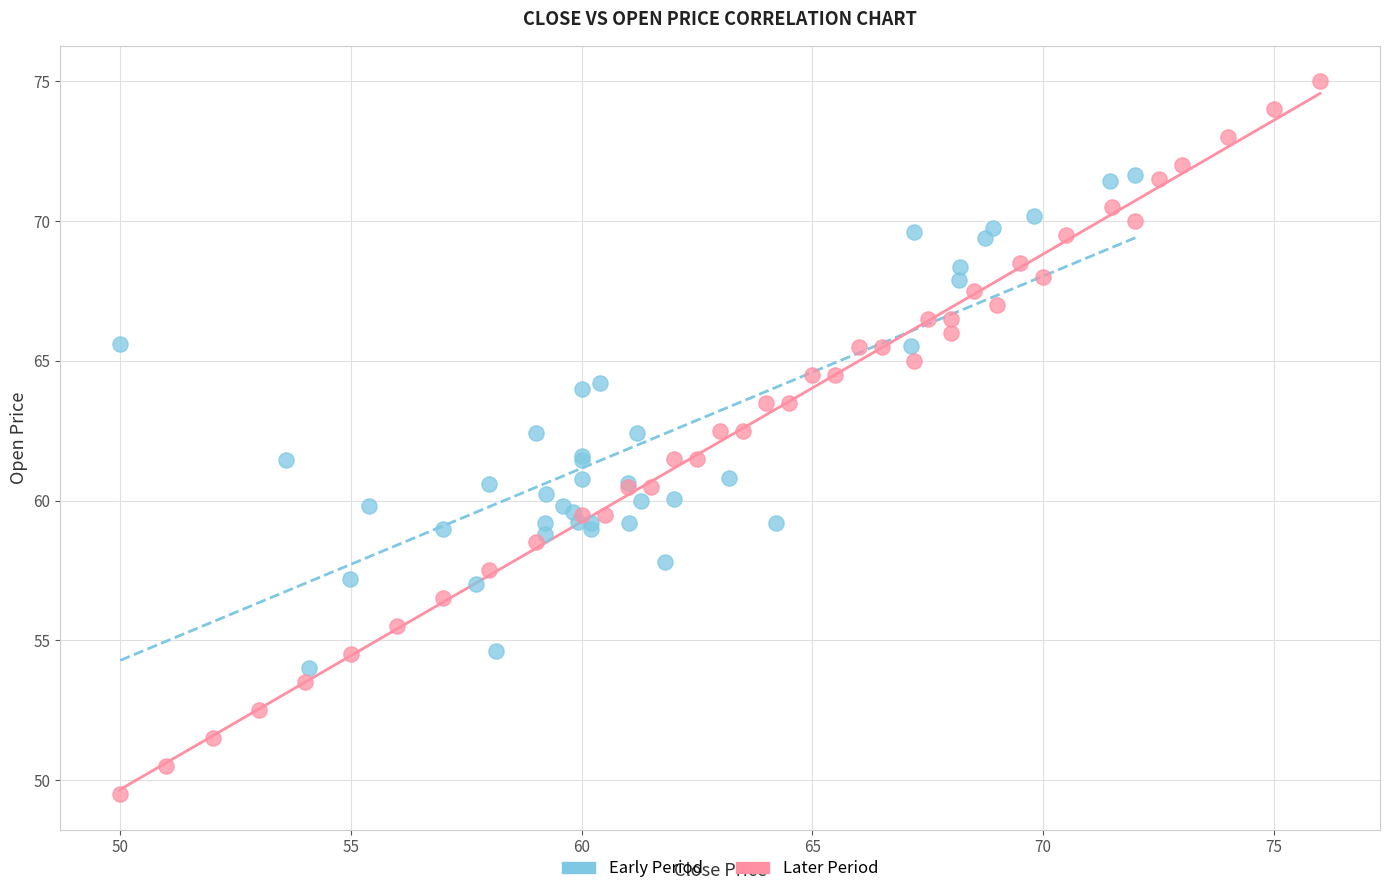

Which series contains the lowest Y value?

Later Period